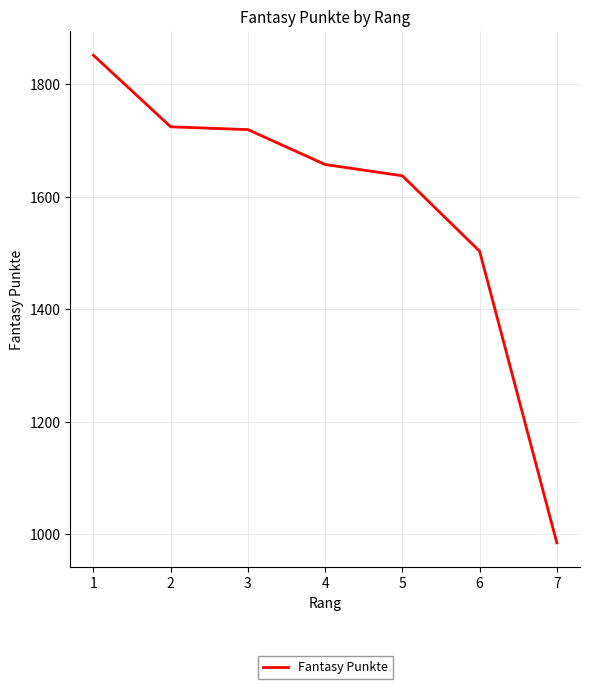

What is the ratio of the value at 2 to the value at 1?

0.9